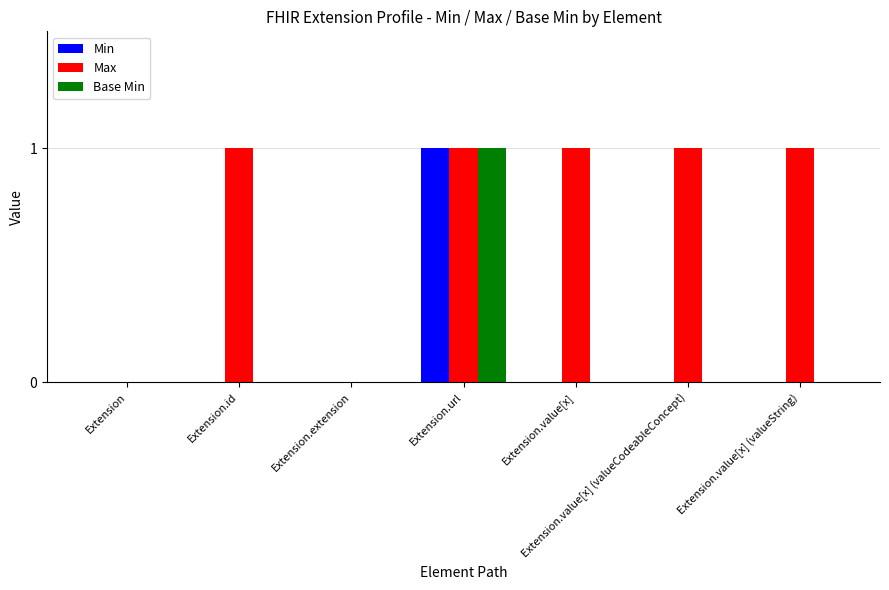

True or false: Min has a value of 0 at Extension.

True